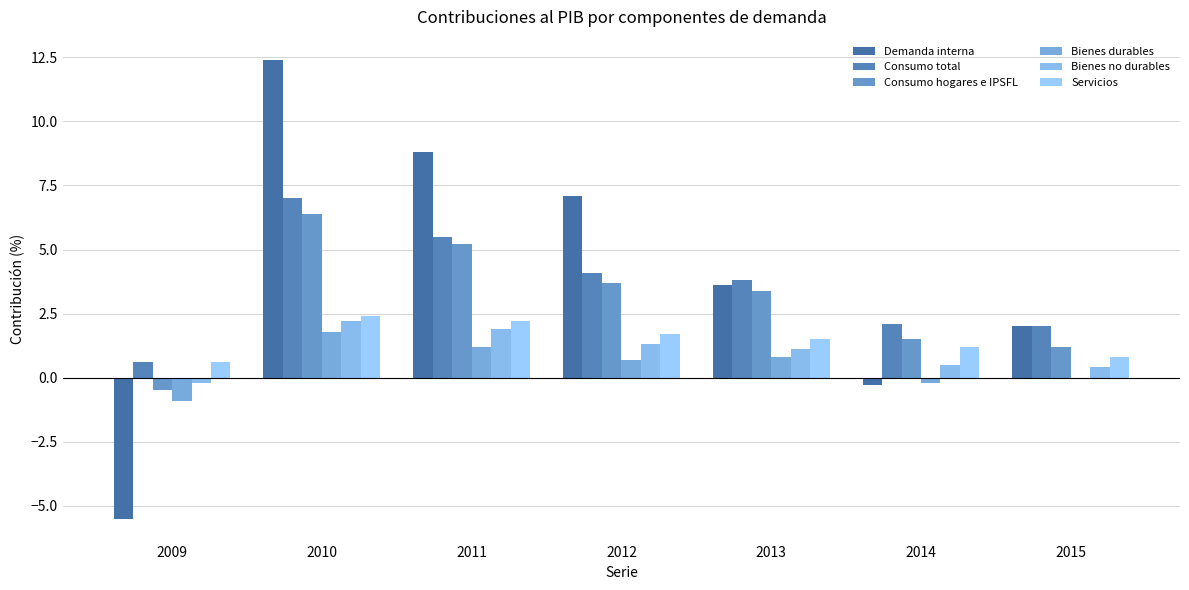

Reading right to left, transcribe all the data shown in this chart.

Demanda interna: 2015=2.0	2014=-0.3	2013=3.6	2012=7.1	2011=8.8	2010=12.4	2009=-5.5
Consumo total: 2015=2.0	2014=2.1	2013=3.8	2012=4.1	2011=5.5	2010=7.0	2009=0.6
Consumo hogares e IPSFL: 2015=1.2	2014=1.5	2013=3.4	2012=3.7	2011=5.2	2010=6.4	2009=-0.5
Bienes durables: 2015=0.0	2014=-0.2	2013=0.8	2012=0.7	2011=1.2	2010=1.8	2009=-0.9
Bienes no durables: 2015=0.4	2014=0.5	2013=1.1	2012=1.3	2011=1.9	2010=2.2	2009=-0.2
Servicios: 2015=0.8	2014=1.2	2013=1.5	2012=1.7	2011=2.2	2010=2.4	2009=0.6